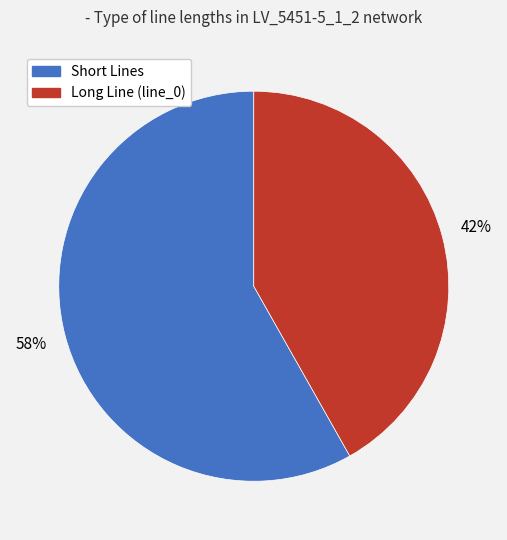

To the nearest percent, what is the average slice percentage?

50%